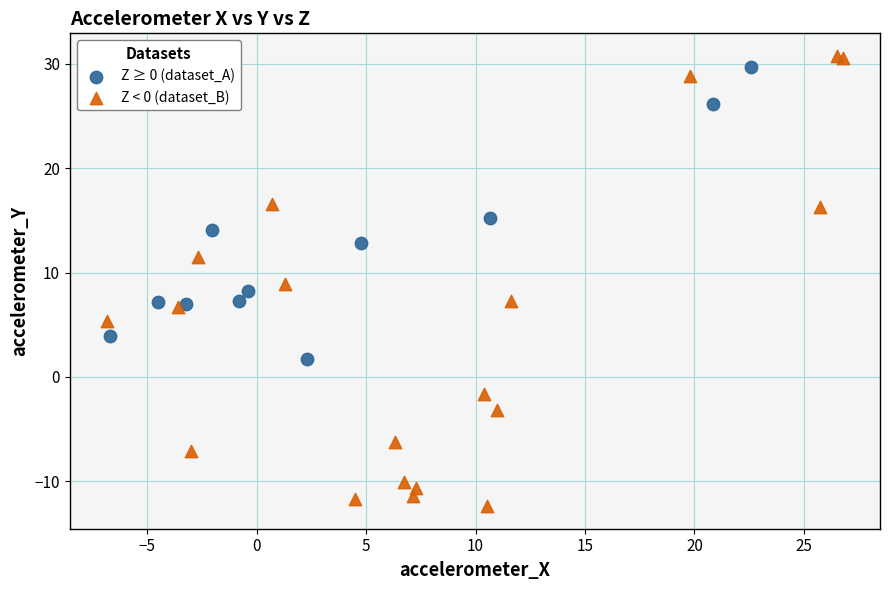

What are all the series names shown in the legend?

Z ≥ 0 (dataset_A), Z < 0 (dataset_B)